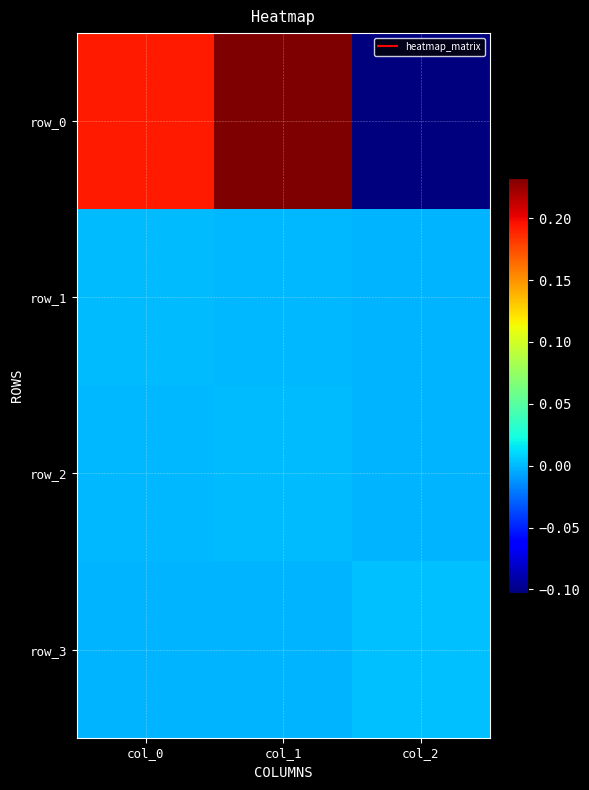

Reading left to right, what are all the values shown in this chart?

row_0: col_0=0.2	col_1=0.2	col_2=-0.1
row_1: col_0=0.0	col_1=-0.0	col_2=-0.0
row_2: col_0=-0.0	col_1=0.0	col_2=-0.0
row_3: col_0=-0.0	col_1=-0.0	col_2=0.0